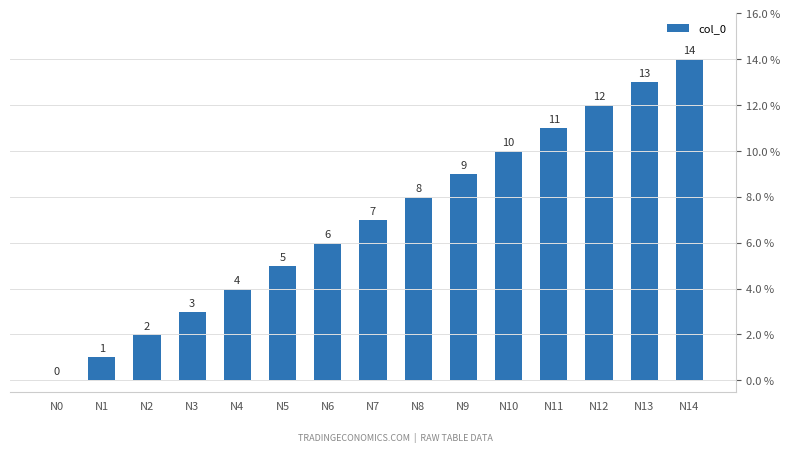

How many distinct data groups are displayed?

1